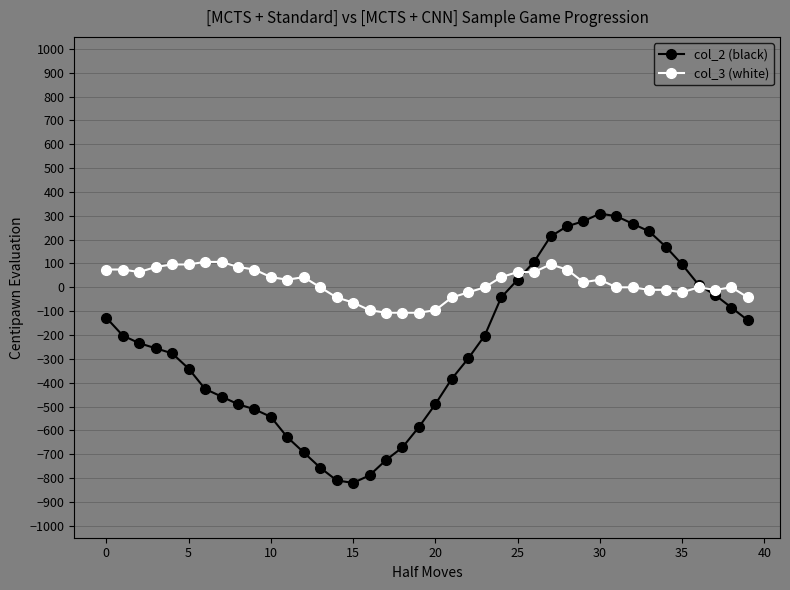

What is the value of the col_3 (white) point at the 17th from the left?

-95.9